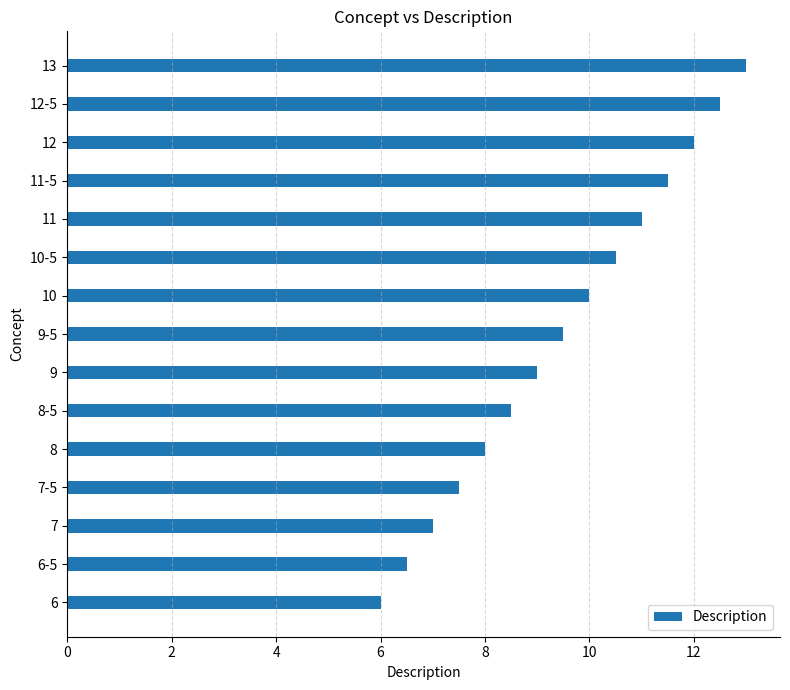

What is the sum of the values at 10 and 8?

18.0